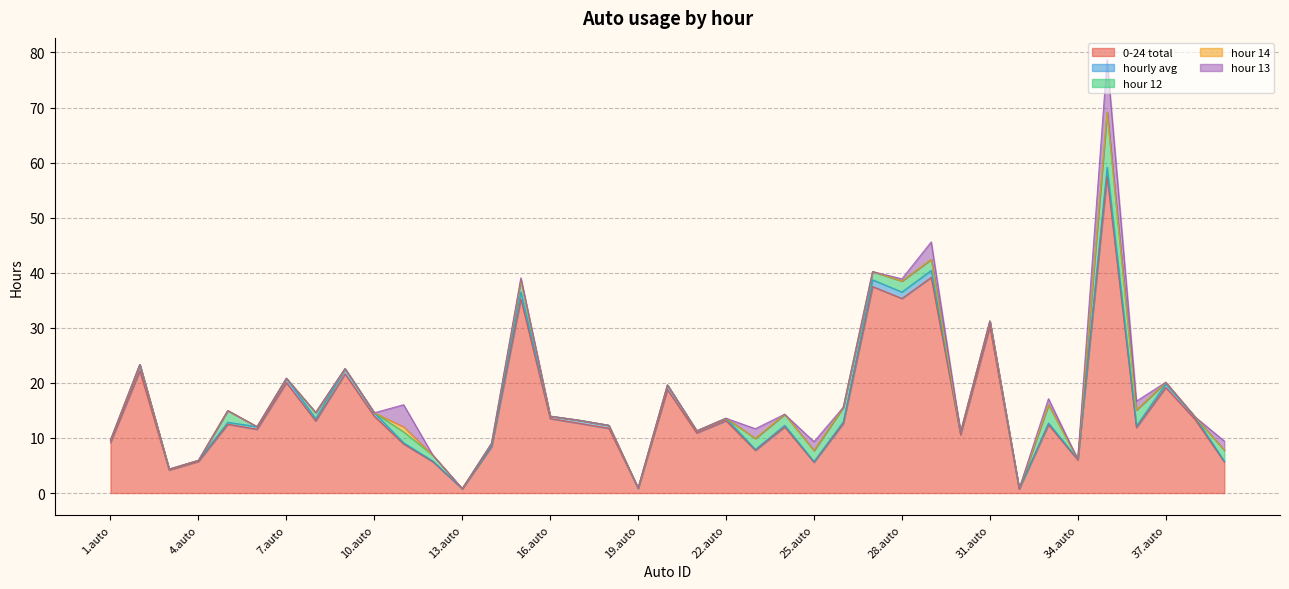

What is the highest value of the 0-24 total series?

57.6